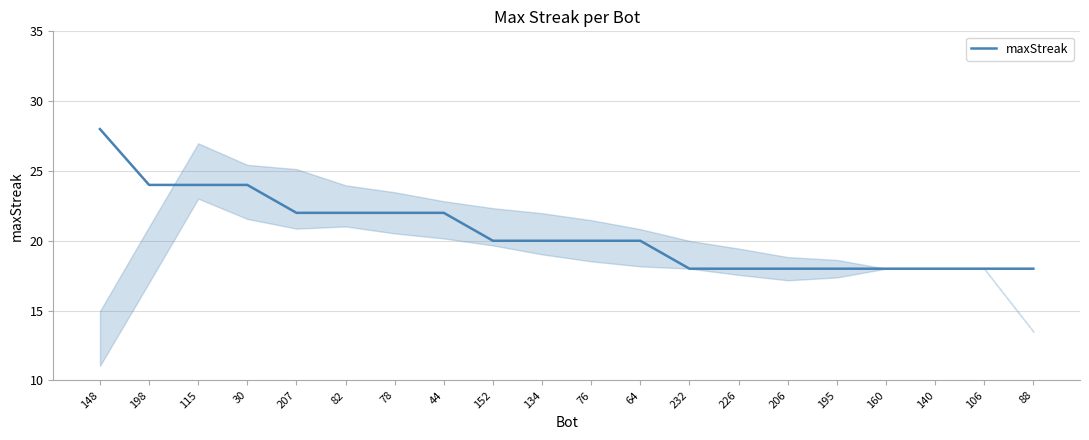

Read the value at 152, to the nearest 5.

20